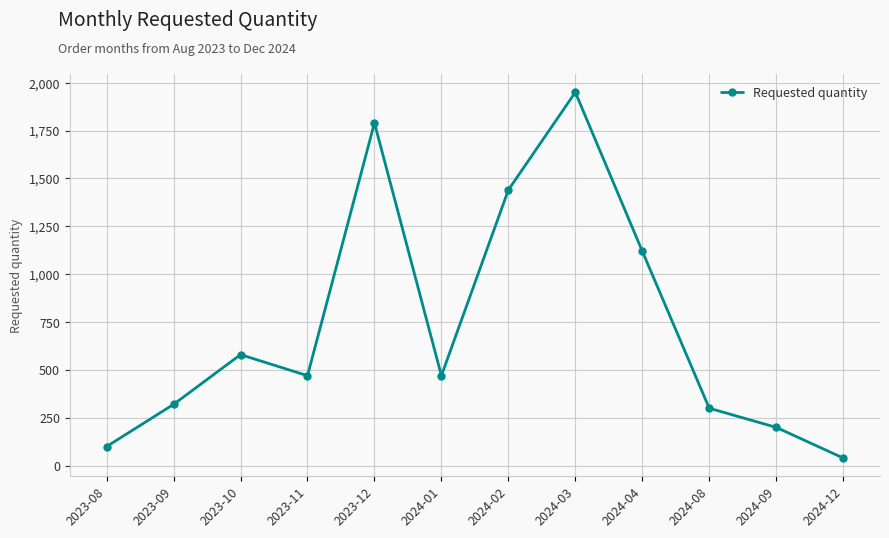

At which category does the chart reach its peak across all series?

2024-03